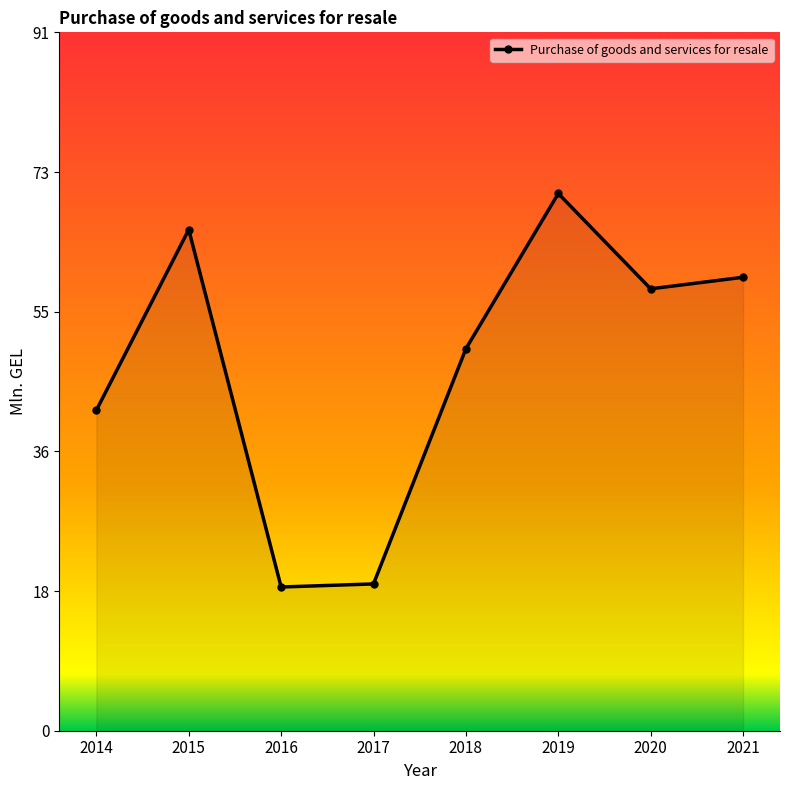

What is the greatest value displayed?

69.9